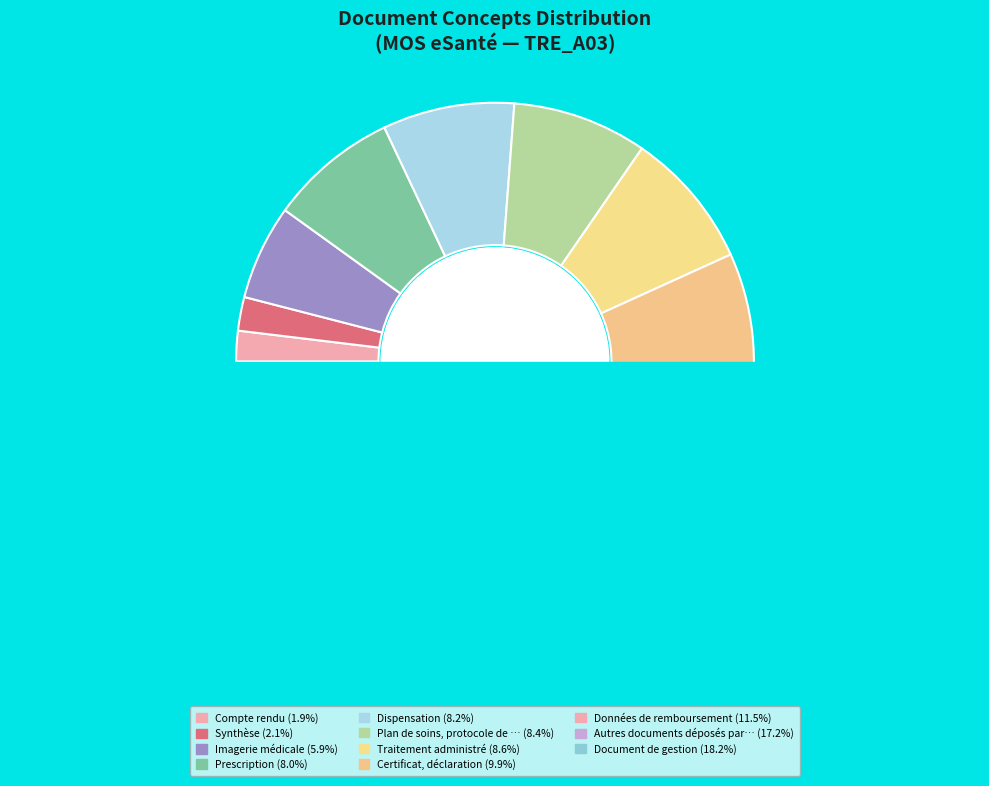

Does Dispensation account for over 50% of the chart?

No